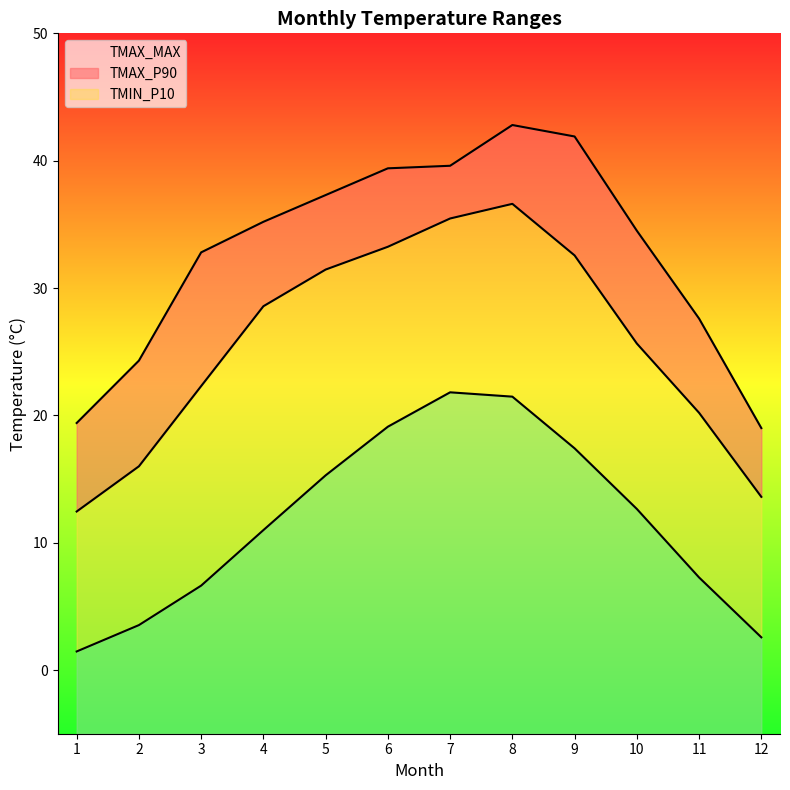

Rank the categories by TMAX_MAX value from highest to lowest.

8, 9, 7, 6, 5, 4, 10, 3, 11, 2, 1, 12